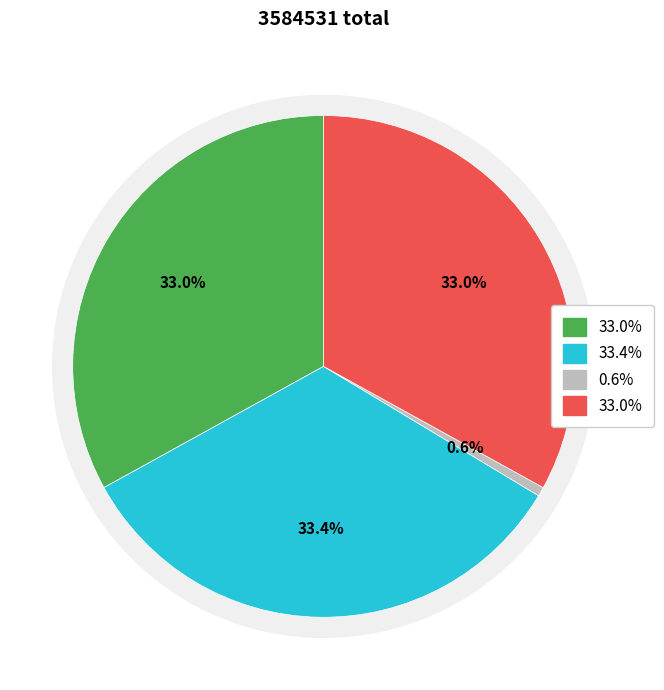

How much of the chart is everything except 蒙召拜拾遗书情二首 其二?

67.0%